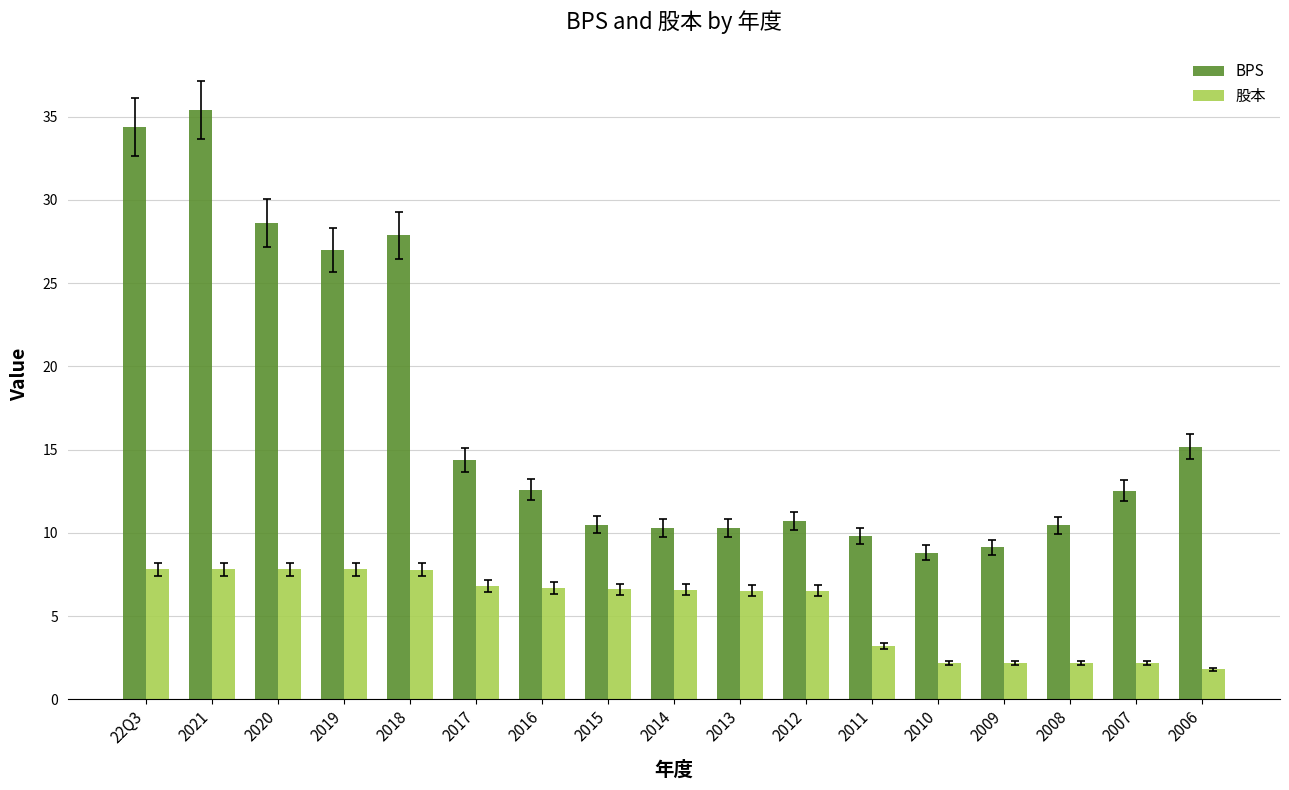

True or false: 股本 has a value of 3.4 at 2010.

False